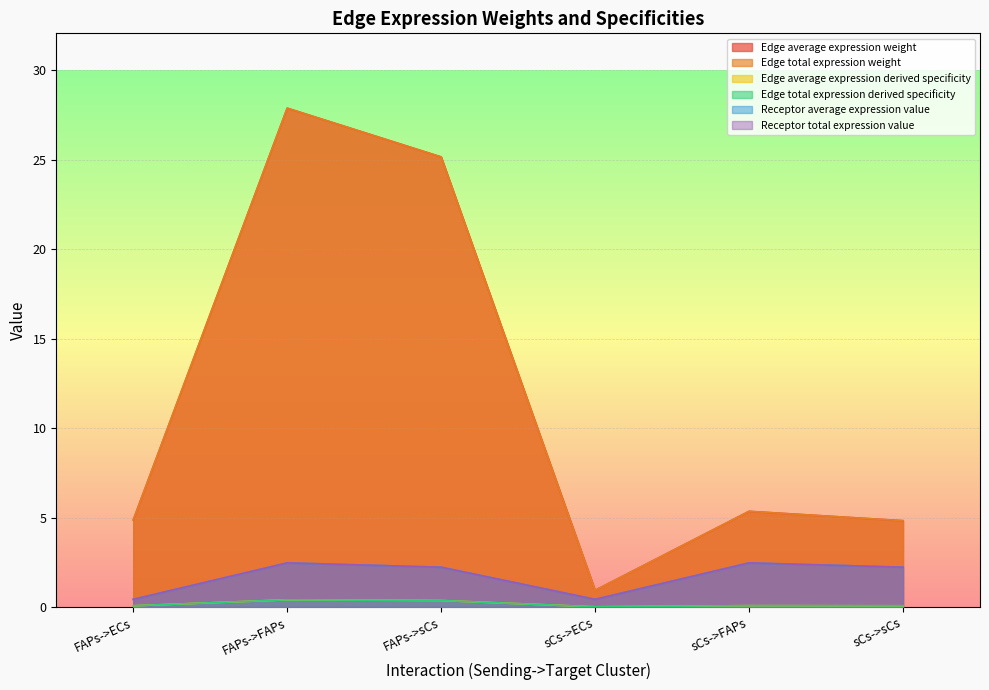

What is the sum of all Receptor average expression value values?

10.2